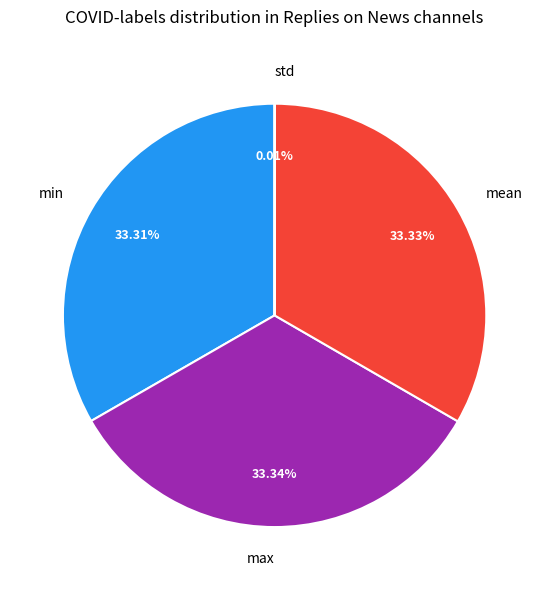

What is the ratio of the value at mean to the value at max?

1.0